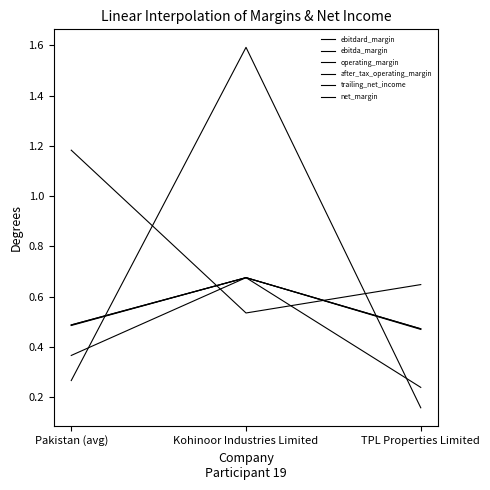

What is the difference between the highest and lowest values at Kohinoor Industries Limited?

1.1